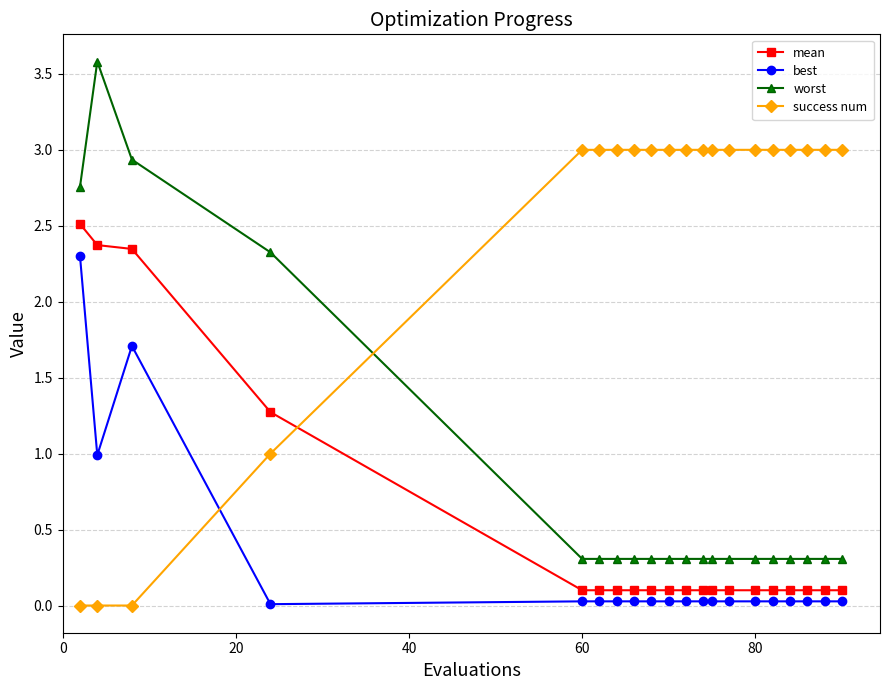

Which series has the widest spread of values?

worst